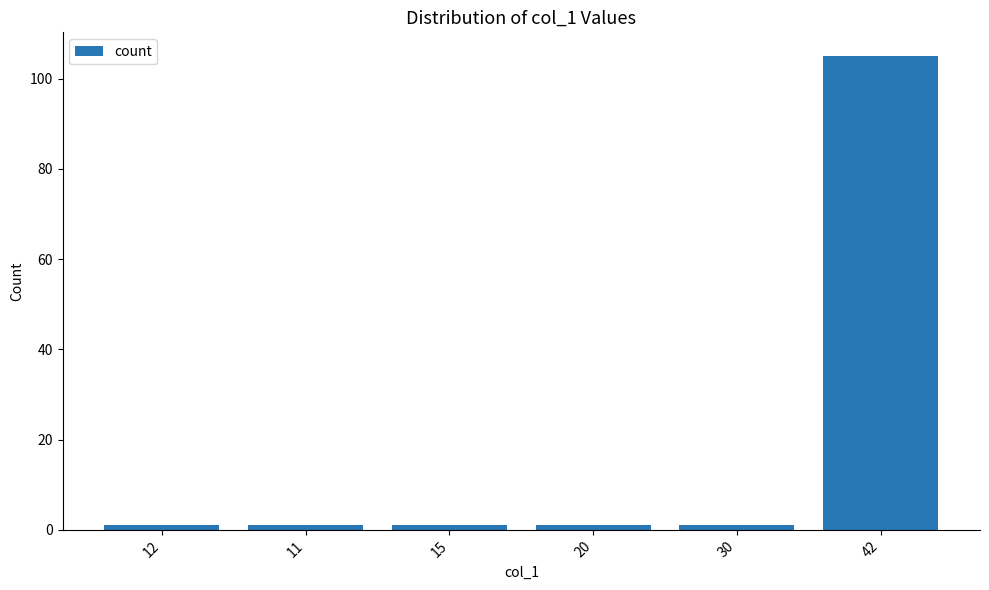

The value at 42 is 105. True or false?

True